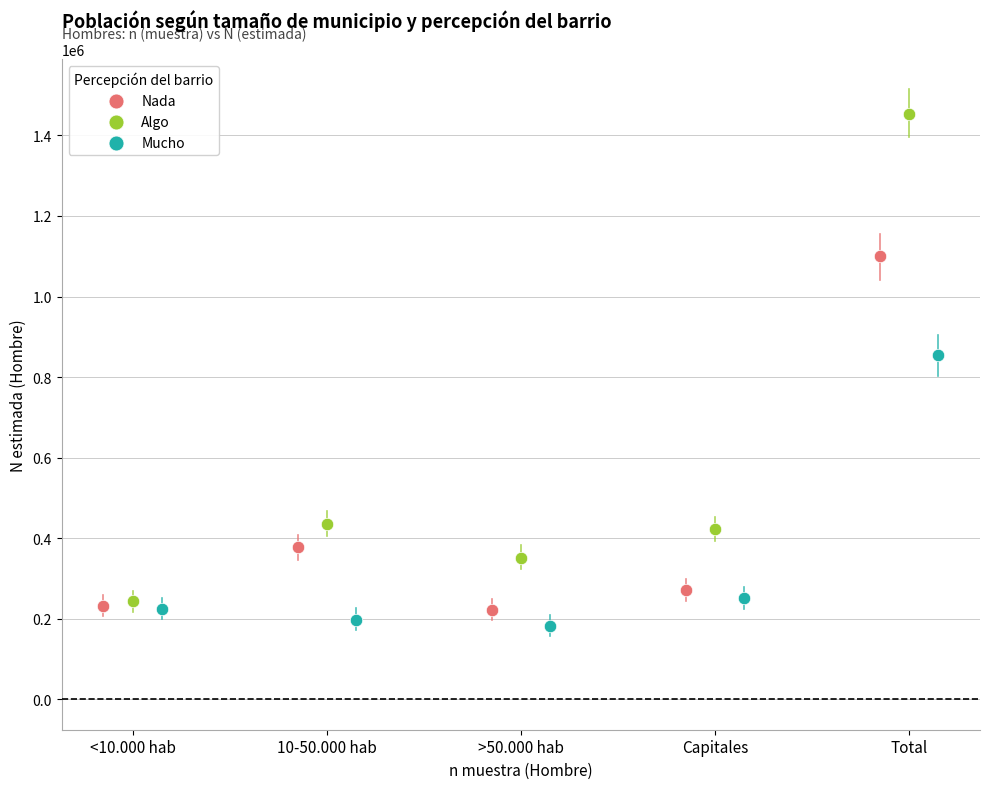

Which series contains the highest Y value?

Algo